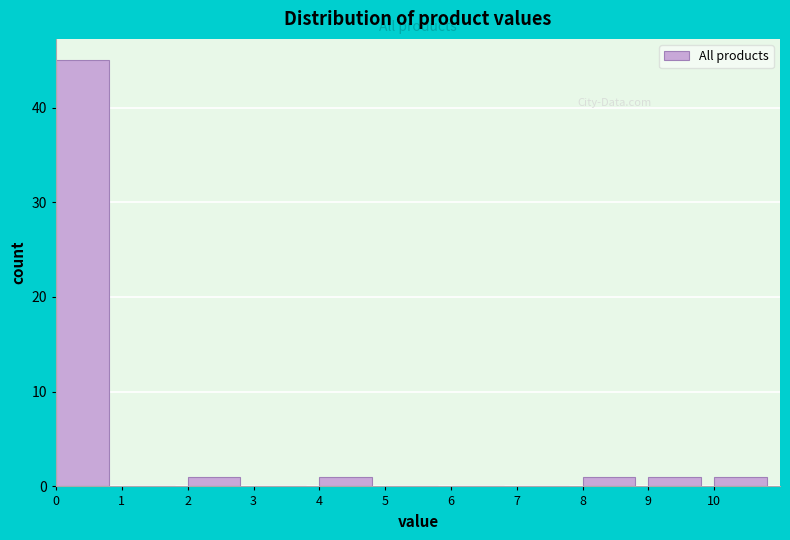

Reading left to right, transcribe this chart: for each bar, give the range it covers on the x-axis and its height. The values are not printed on the chart, so give them approximately, as read against the axis.

0 to 1: 45
1 to 2: 0
2 to 3: 1
3 to 4: 0
4 to 5: 1
5 to 6: 0
6 to 7: 0
7 to 8: 0
8 to 9: 1
9 to 10: 1
10 to 11: 1